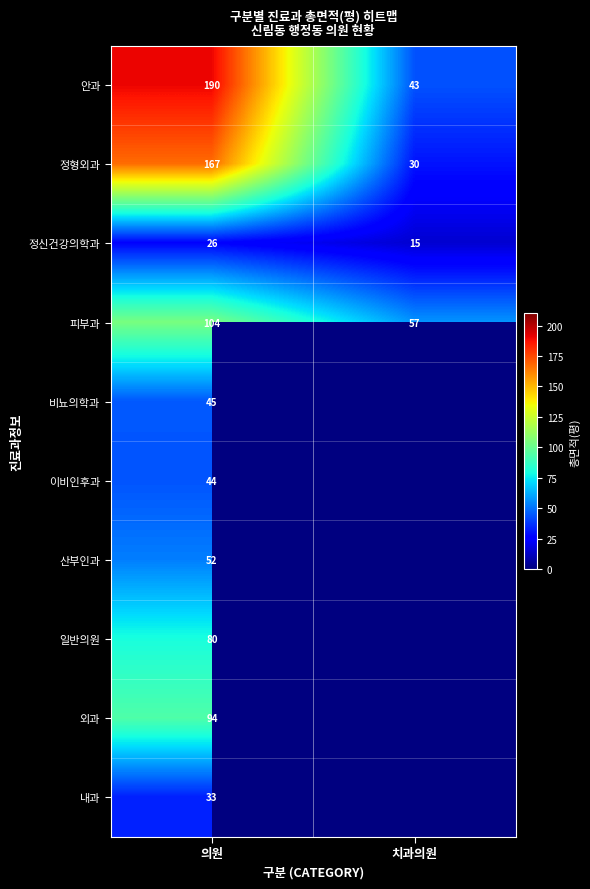

What is the total value across all series at 의원?

835